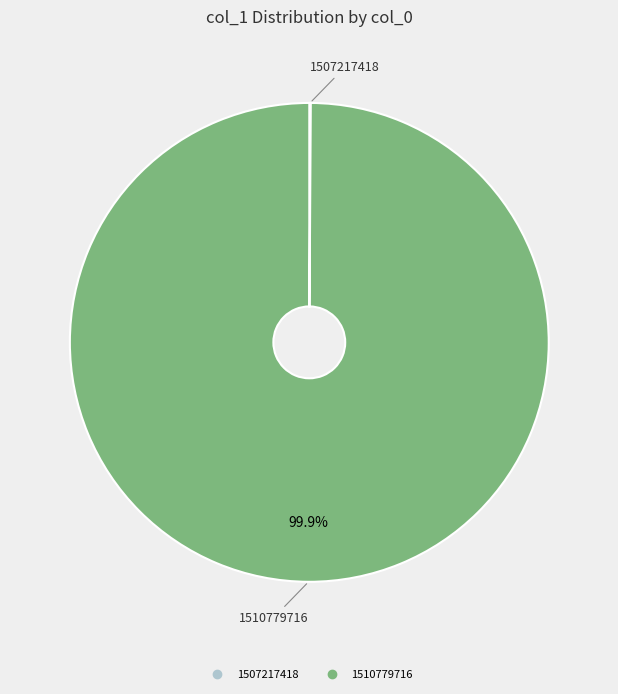

Is it true that 1510779716 is 1% of the pie?

False